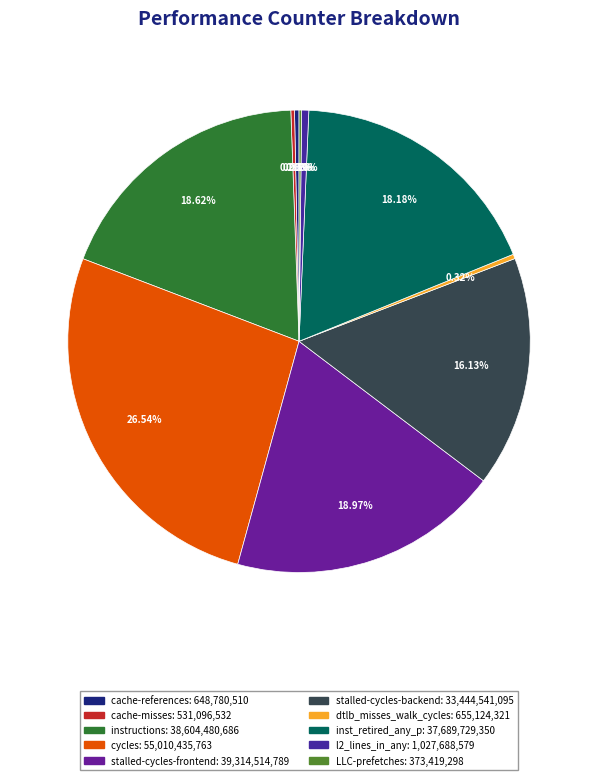

Which slice is the smallest?

LLC-prefetches